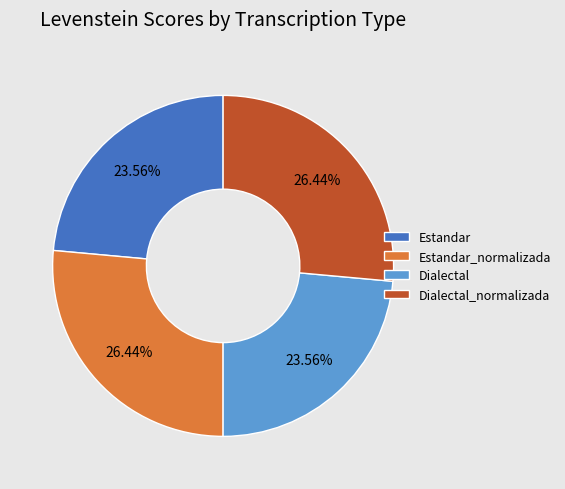

Count the number of slices in the pie.

4